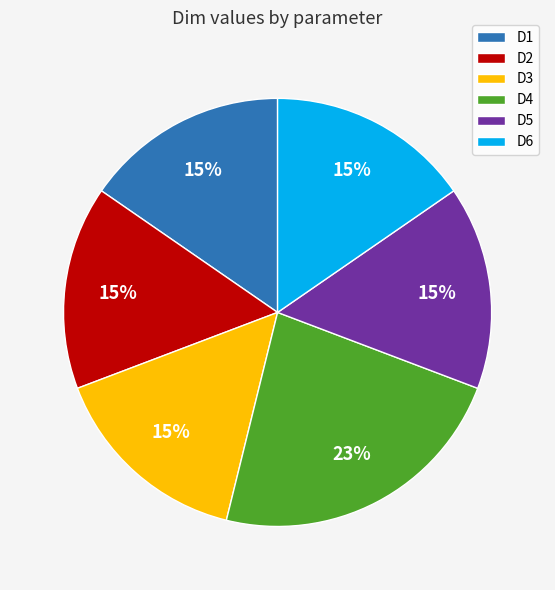

Is the sum of D4 and D3 greater than half?

No